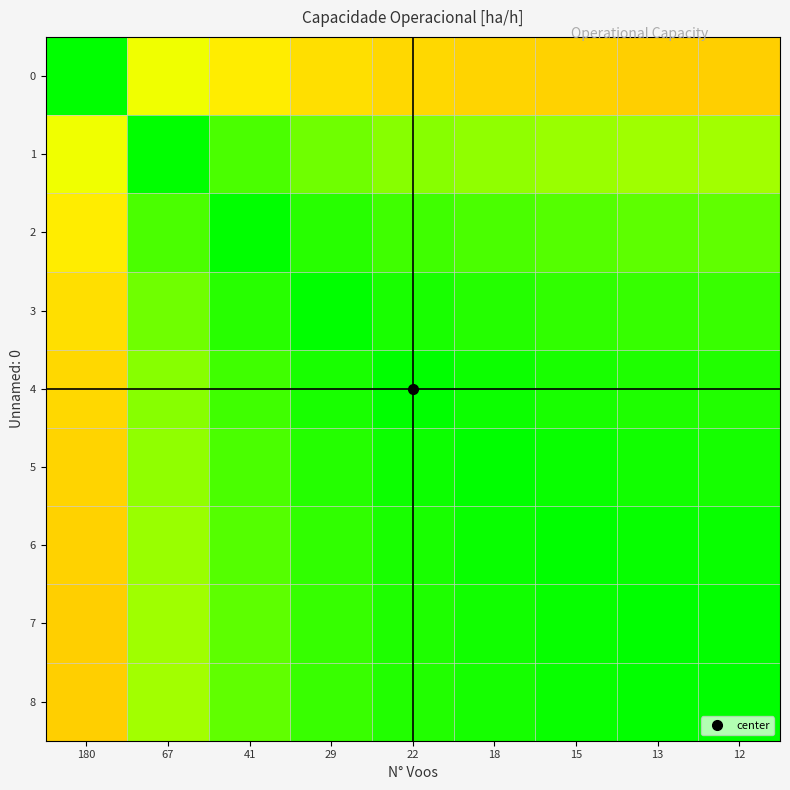

List the series in order of their peak value, lowest first.

0, 1, 2, 3, 4, 5, 6, 7, 8